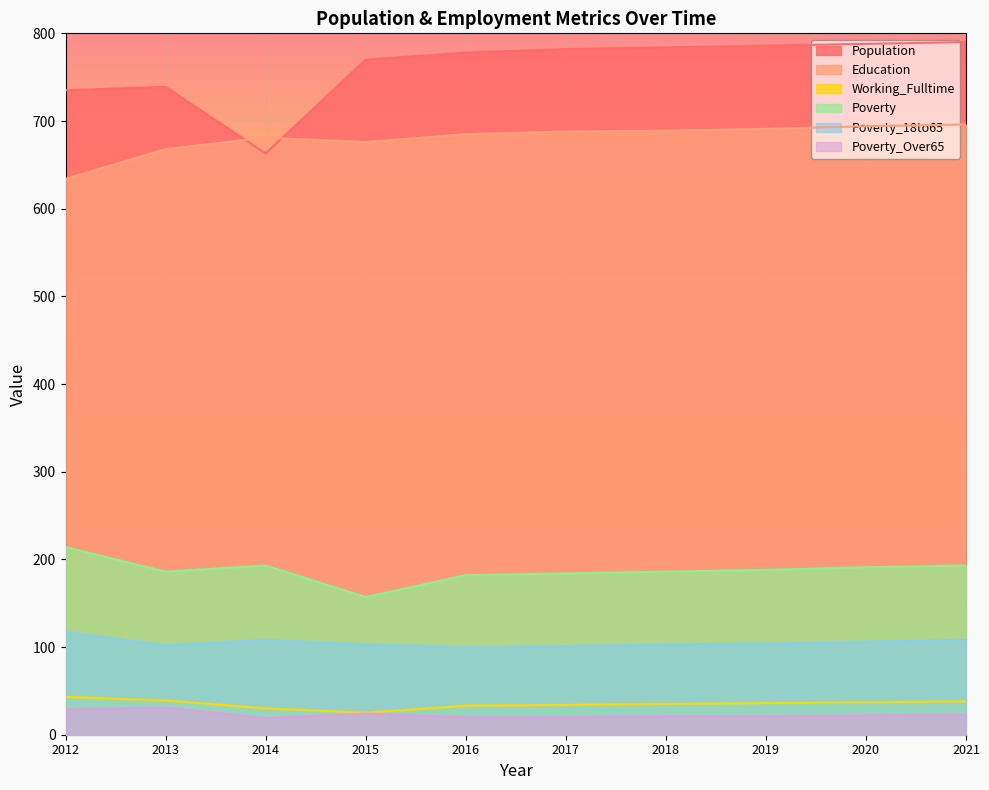

Where is the first local maximum for Education?

2014